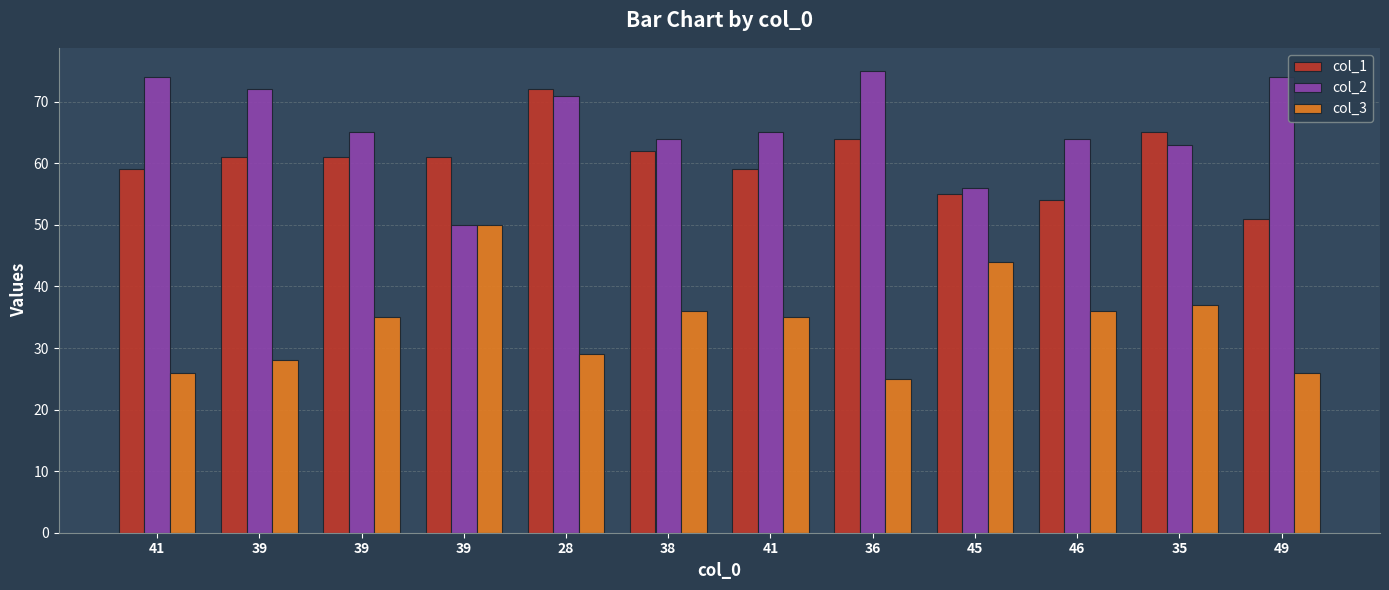

Reading left to right, extract all data points from this chart.

col_1: 59	61	61	61	72	62	59	64	55	54	65	51
col_2: 74	72	65	50	71	64	65	75	56	64	63	74
col_3: 26	28	35	50	29	36	35	25	44	36	37	26